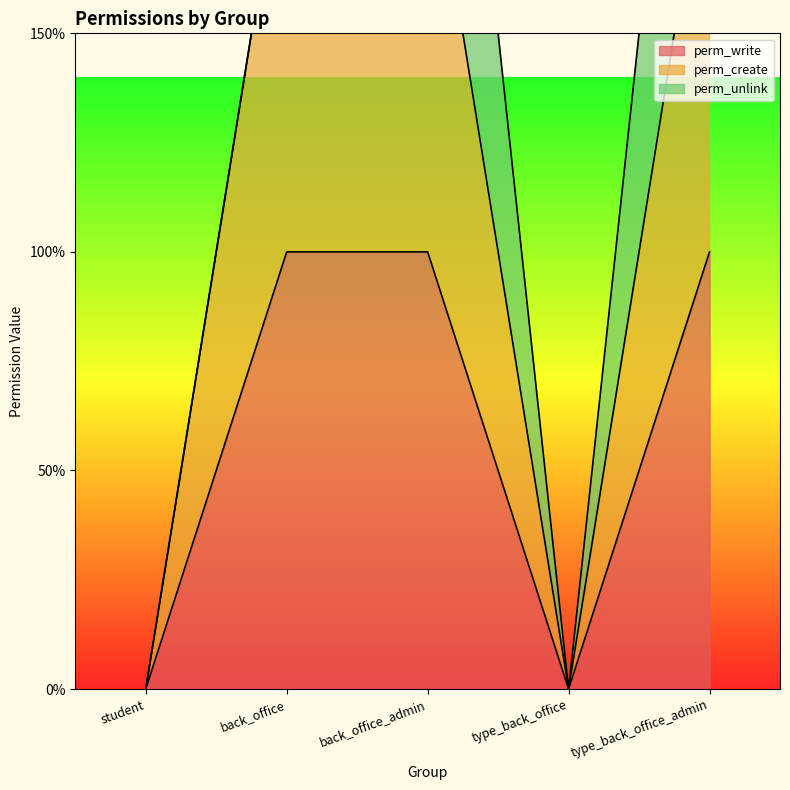

What is the label of the 4th point from the left?

type_back_office